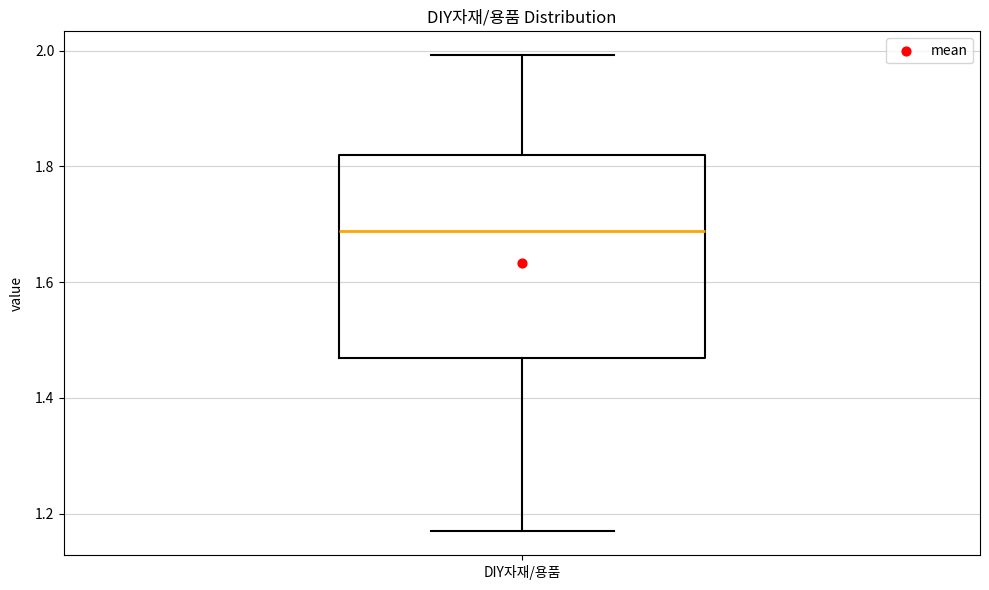

Read this box plot against the y-axis: the position of the median line, the range covered by the box, and the ends of both whiskers. The values are not printed on the chart, so give them approximately, as read against the axis.

median 1.68, box 1.46 to 1.82, whiskers 1.16 to 2.00